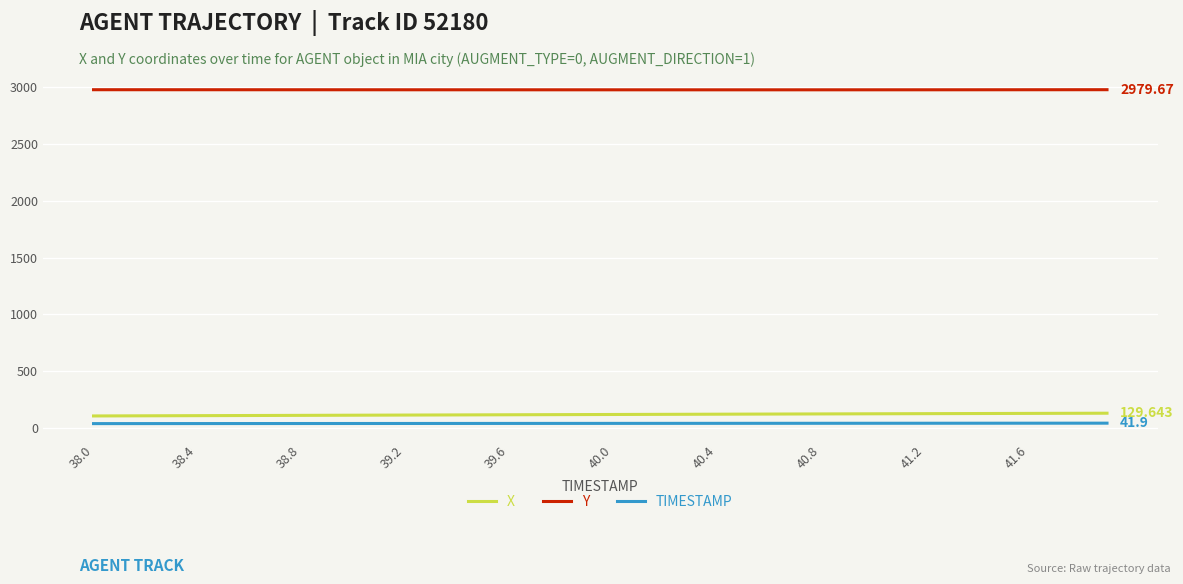

Which series has the largest total across all categories?

Y